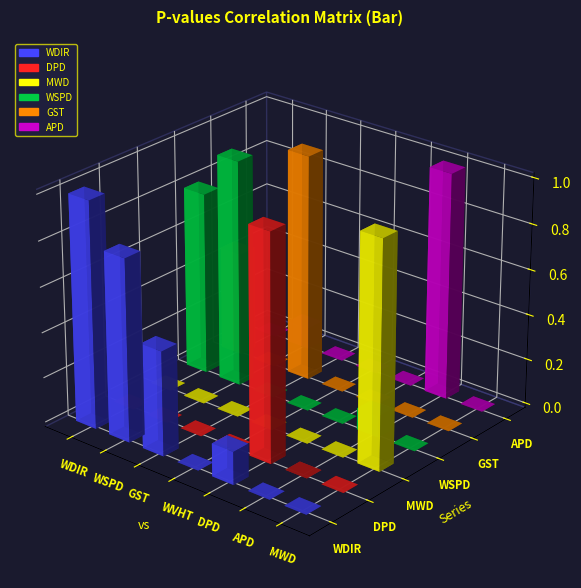

What is the label of the 1st bar from the right?

MWD